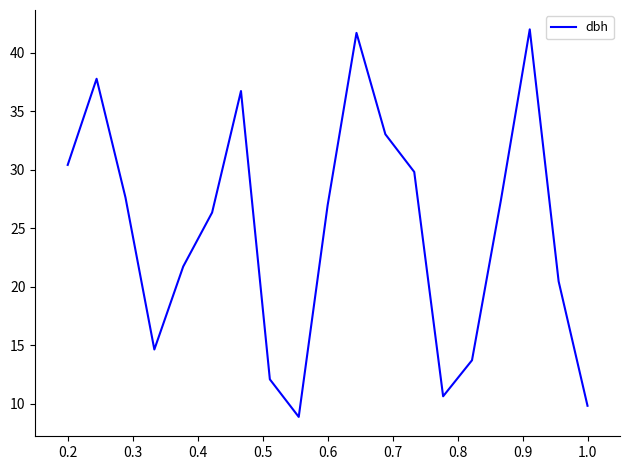

How many interior local valleys (lower than both neighbors) does the data have?

3